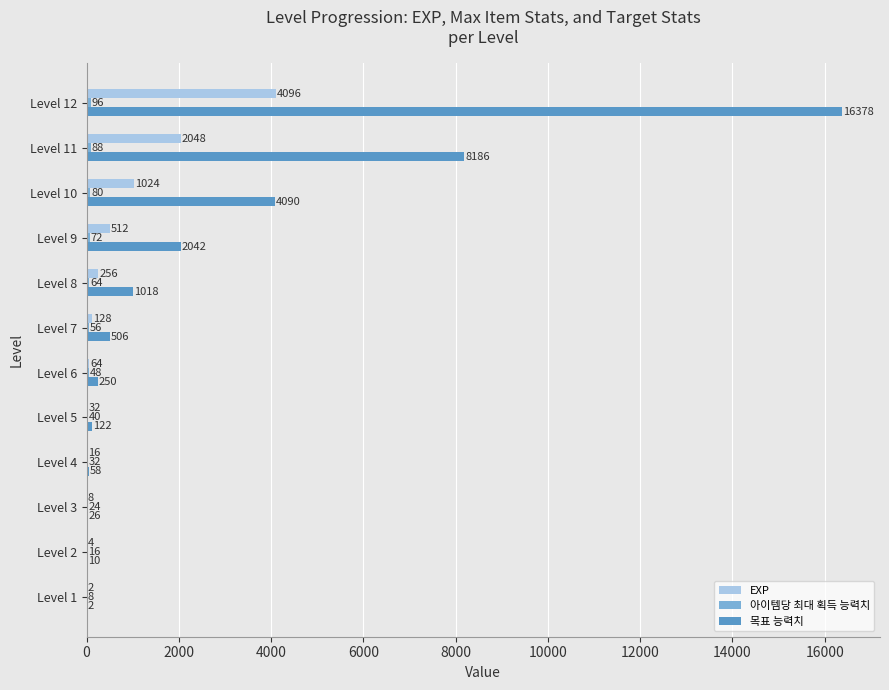

Which series has the largest total across all categories?

목표 능력치